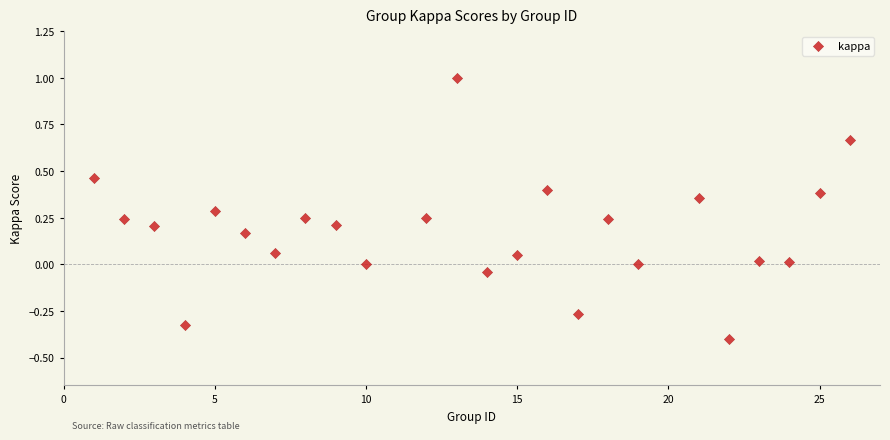

What is the range of Y values (max minus min)?

1.4